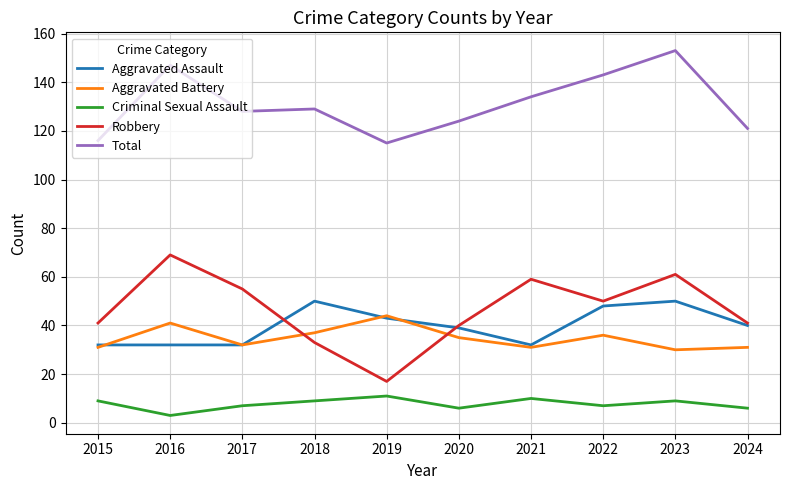

Where is the first local maximum for Total?

2016